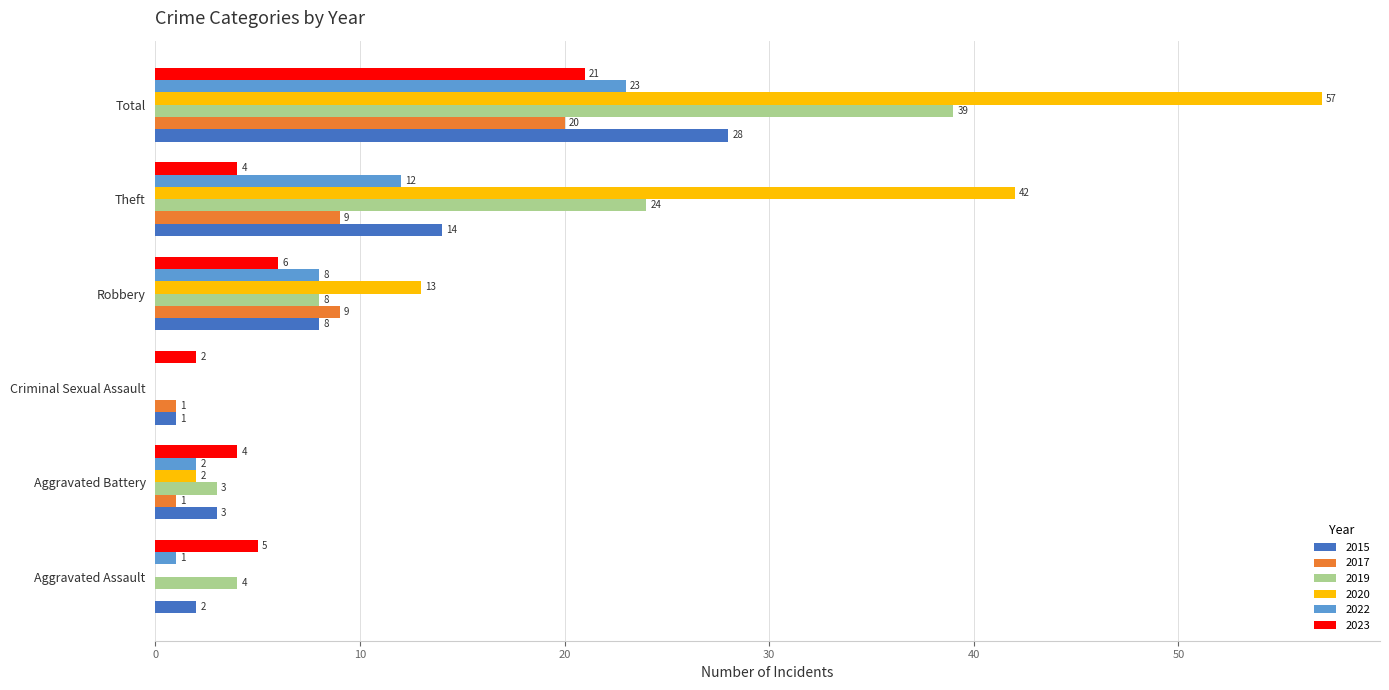

At which label is 2019 closest to 19?

Theft